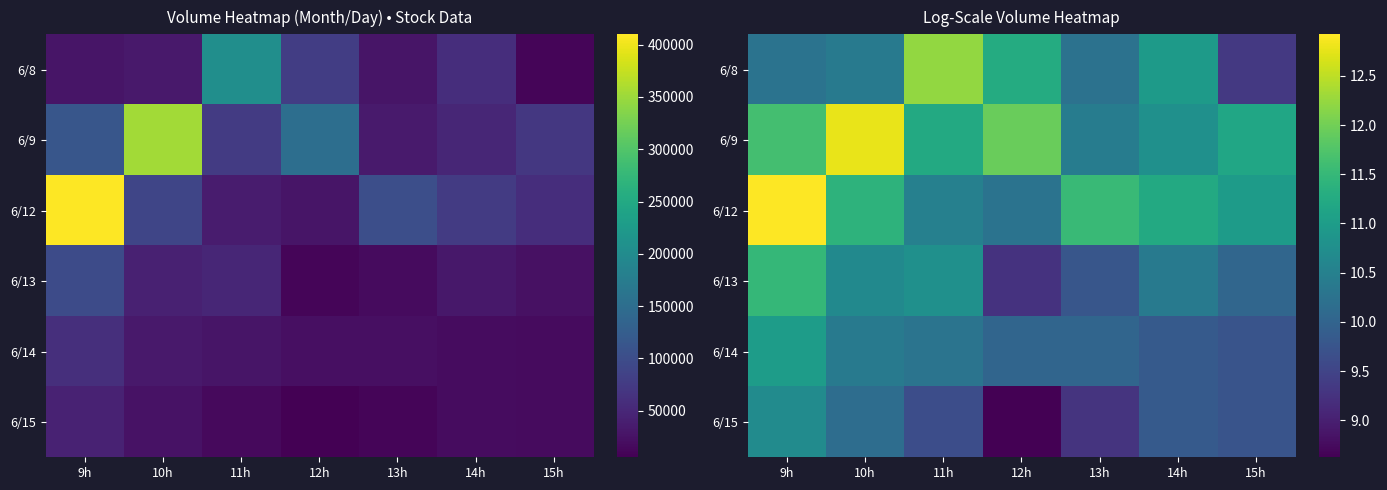

Which category has the lowest value across all series?

12h